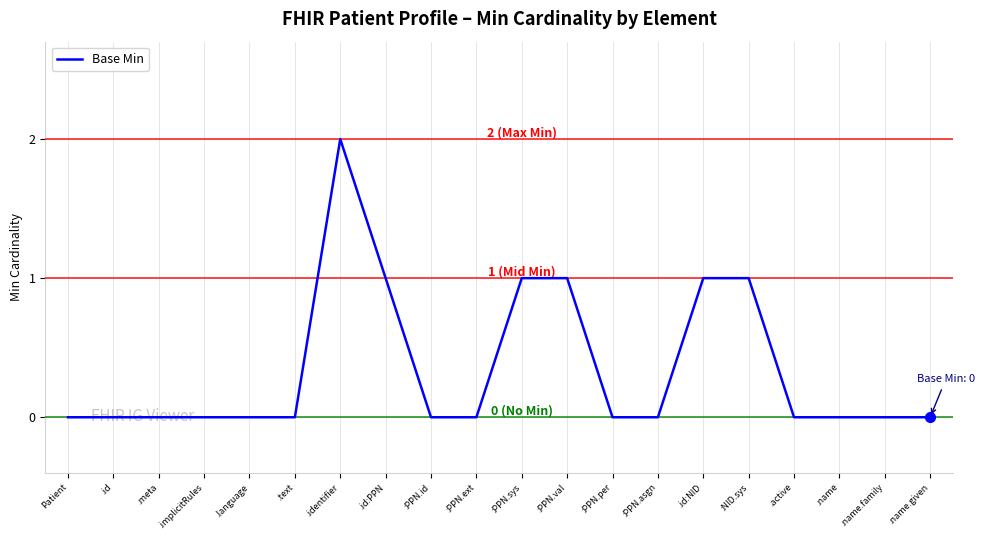

Reading left to right, extract all data points from this chart.

0	0	0	0	0	0	2	1	0	0	1	1	0	0	1	1	0	0	0	0